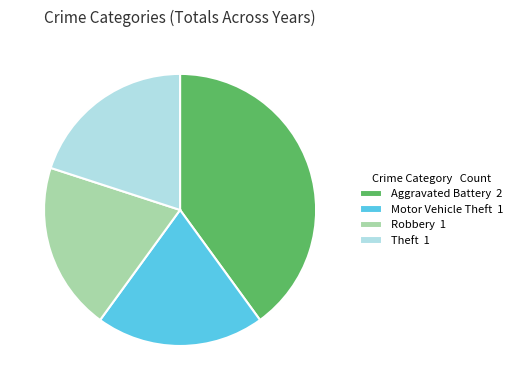

What is the ratio of the value at Theft to the value at Aggravated Battery?

0.5